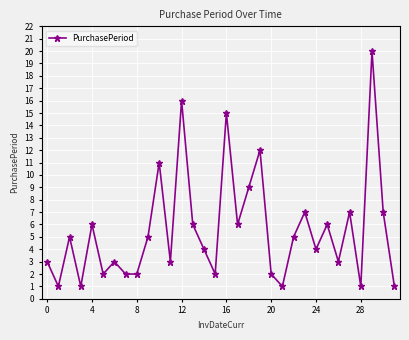

True or false: there are more than 0 points higher than both neighbors.

True